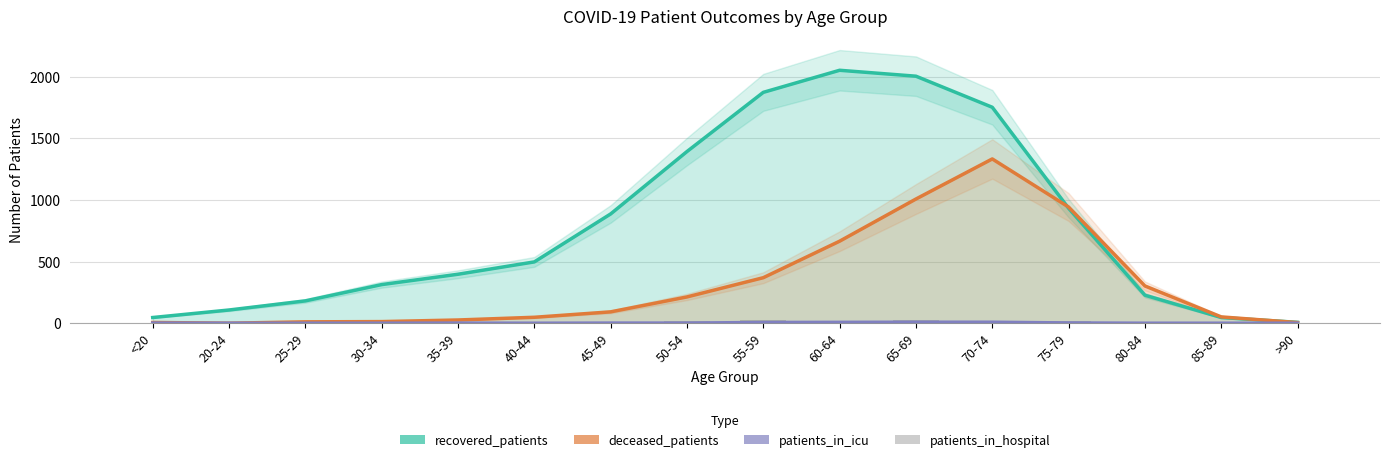

At which category does the chart reach its minimum across all series?

20-24